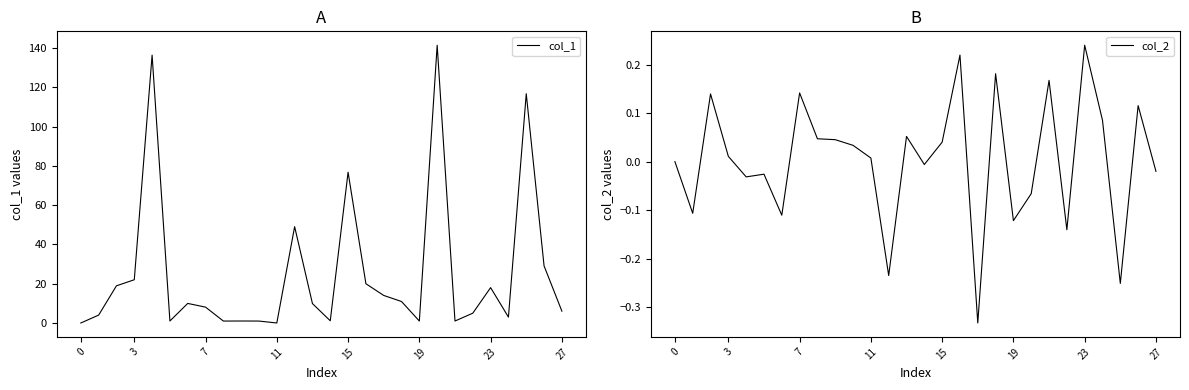

What is the label of the 7th point from the right?

21